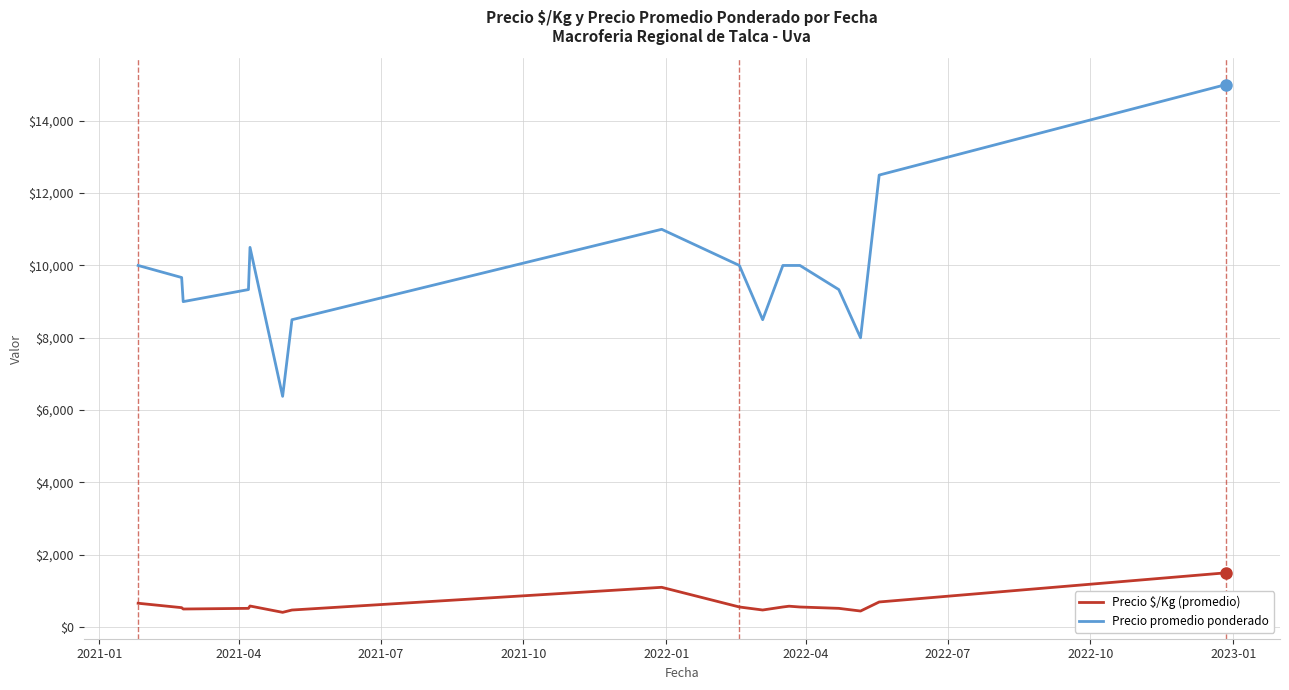

True or false: Precio promedio ponderado and Precio $/Kg (promedio) intersect in this chart.

False